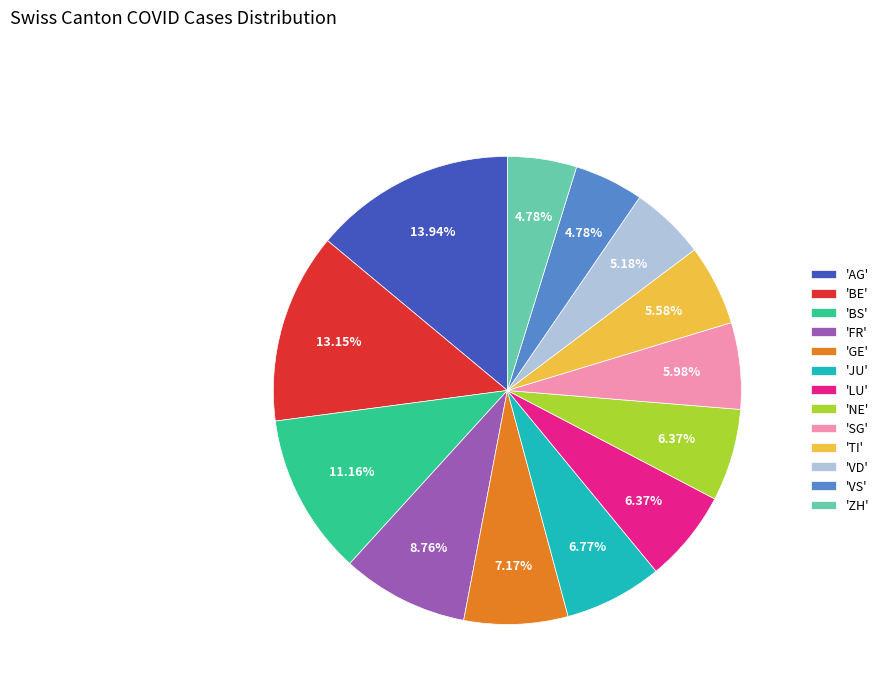

Combined, do 'BE' and 'BS' account for over 50%?

No